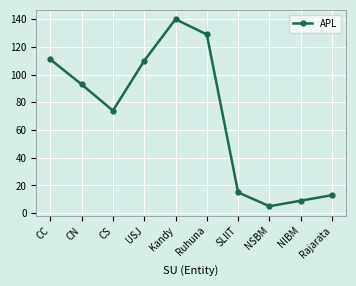

What is the minimum value shown in the chart?

5